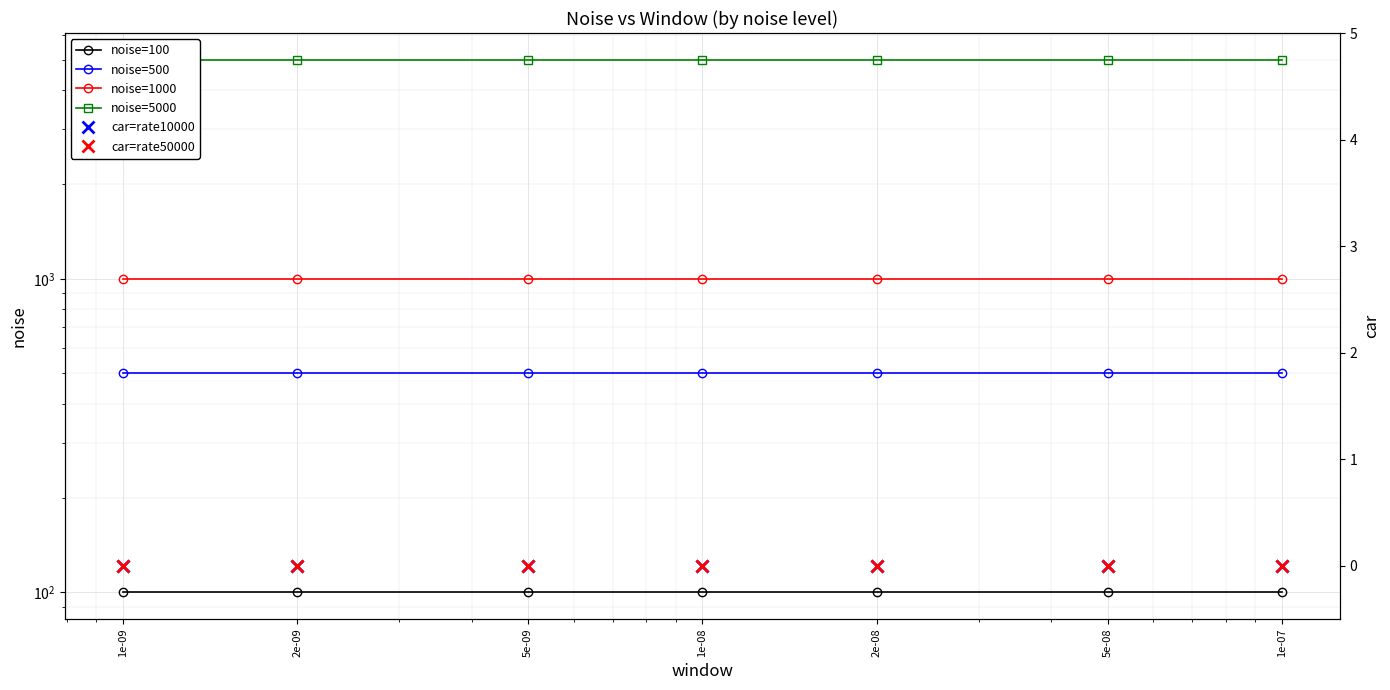

Between 5e-09 and 2e-08, which is larger?

5e-09